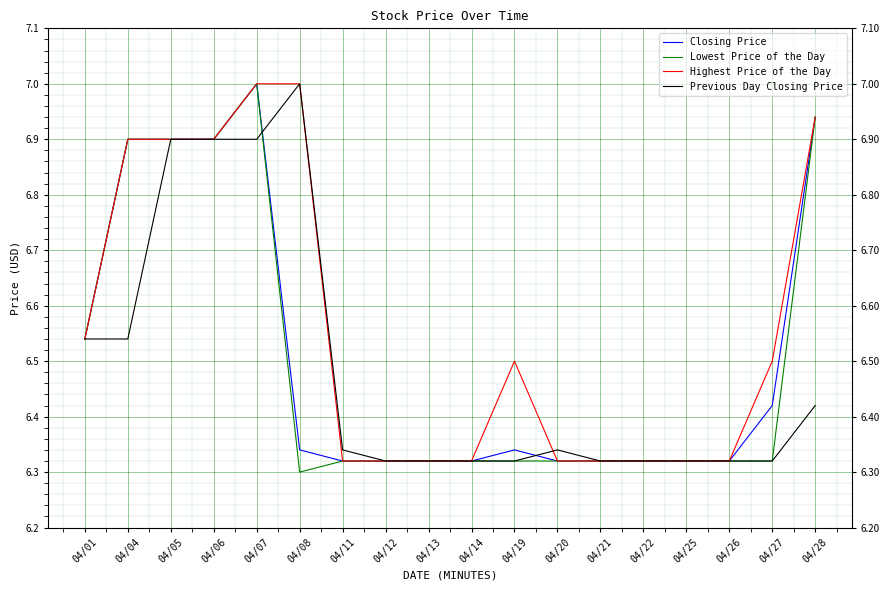

Where do Closing Price and Previous Day Closing Price first cross each other?

04/07 and 04/08